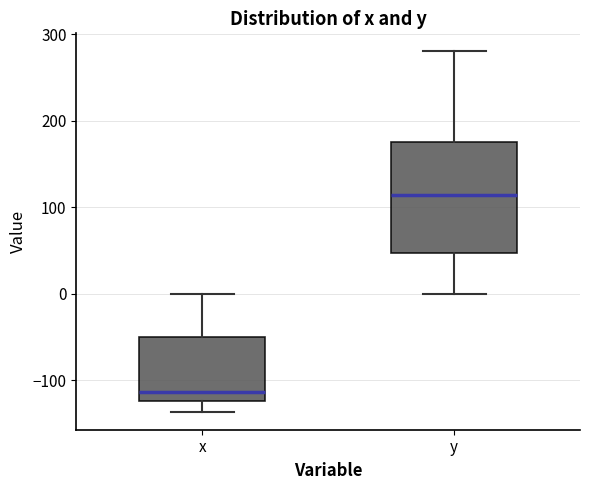

Which box's median line is the lowest?

x